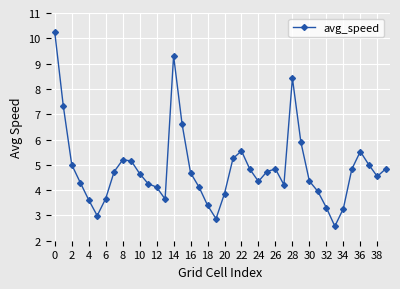

True or false: the data has more than 1 interior local peaks.

True